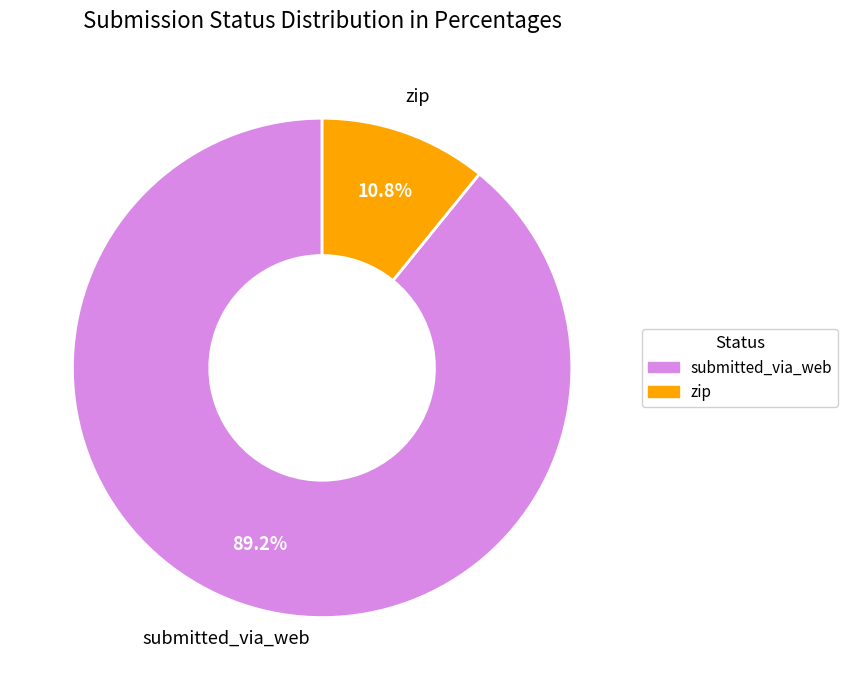

To the nearest percent, what is the average slice percentage?

50%